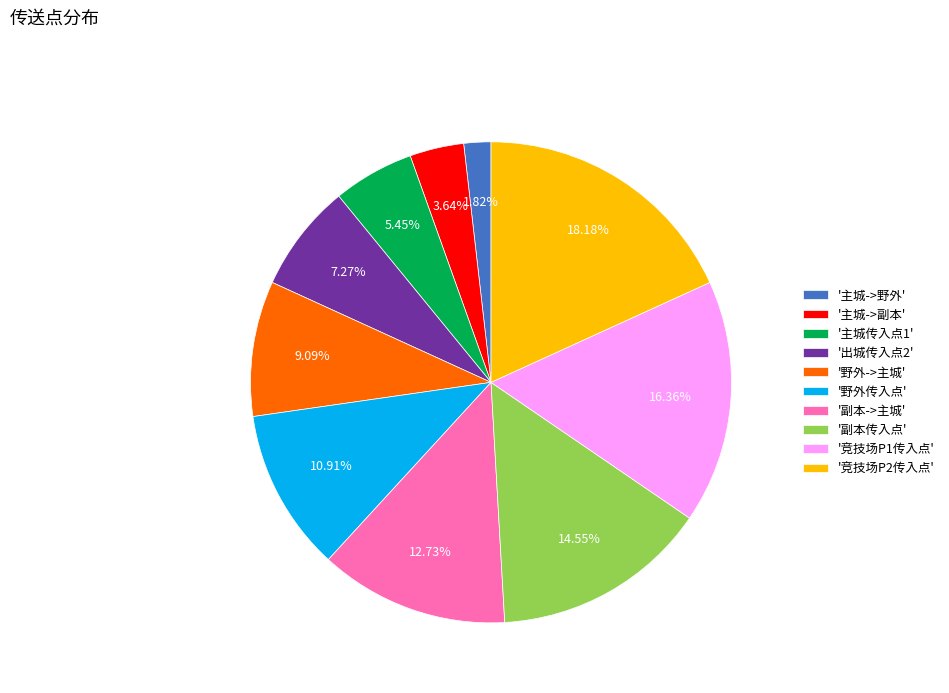

How many slices are in this pie chart?

10